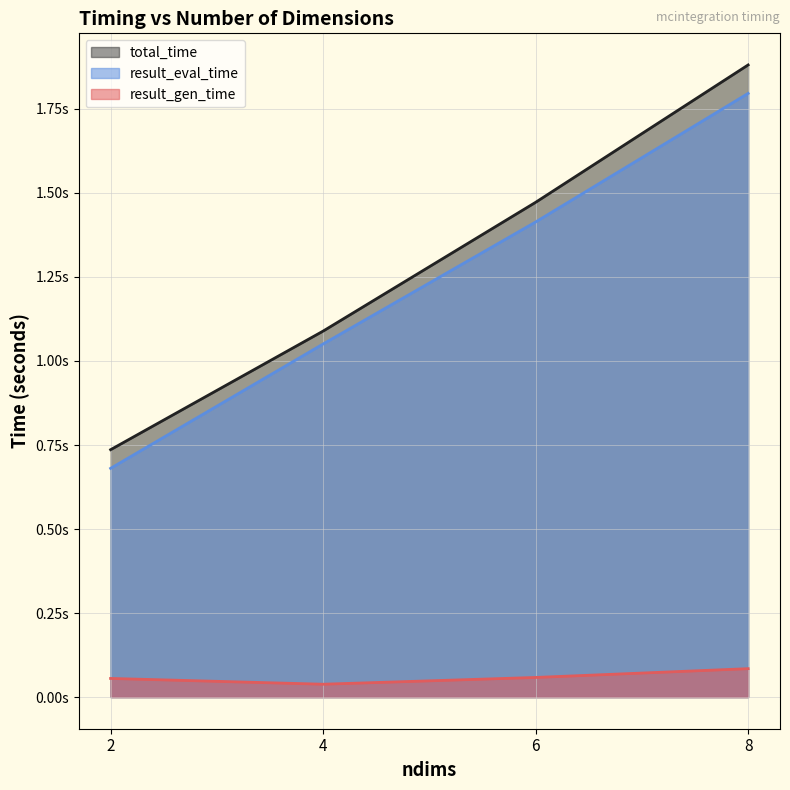

Where does the result_eval_time series first go above 1?

4